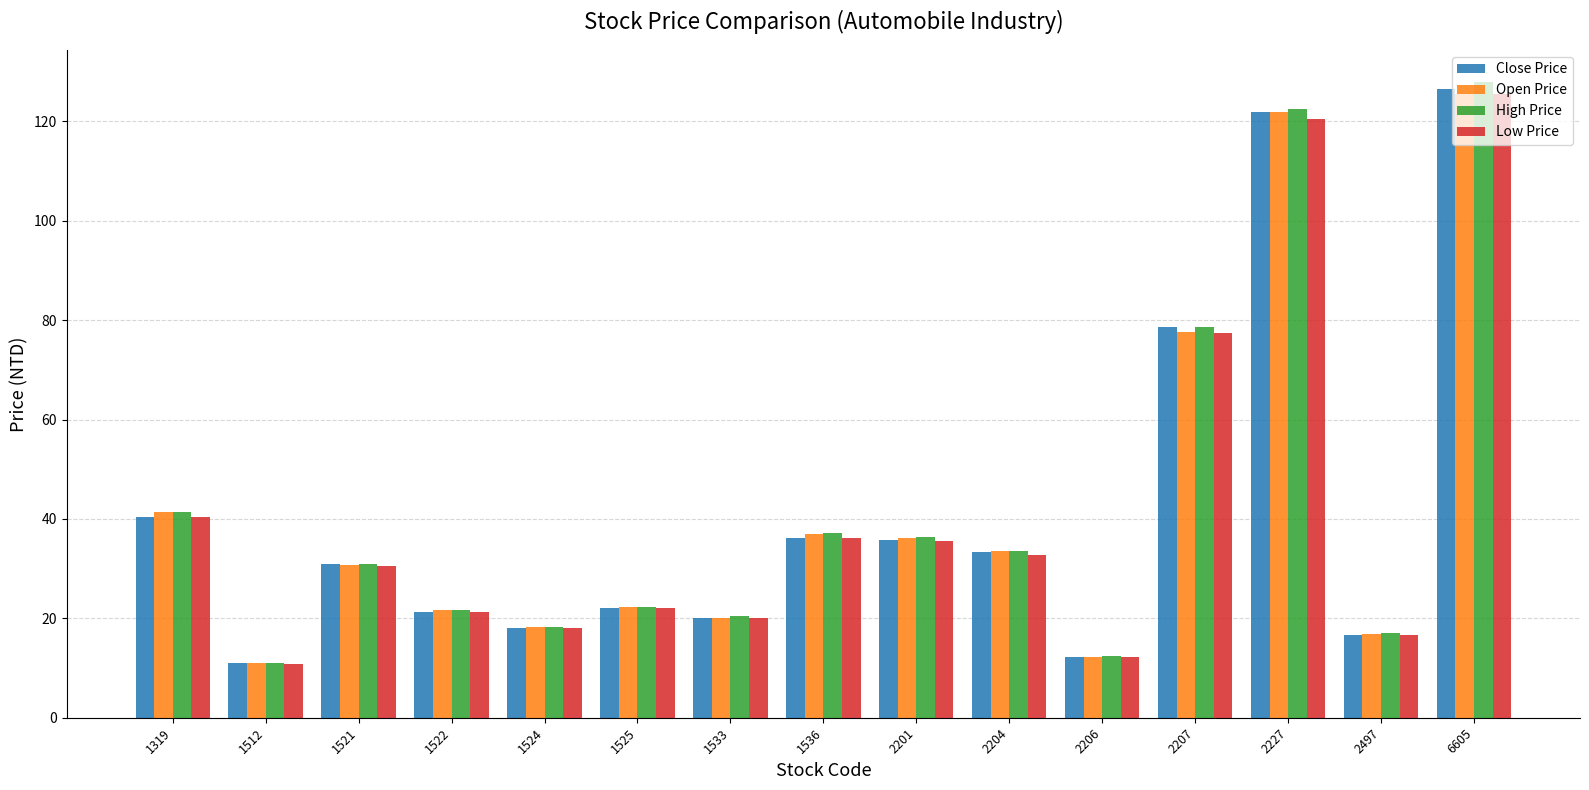

At which category is the sum across all series the highest?

6605